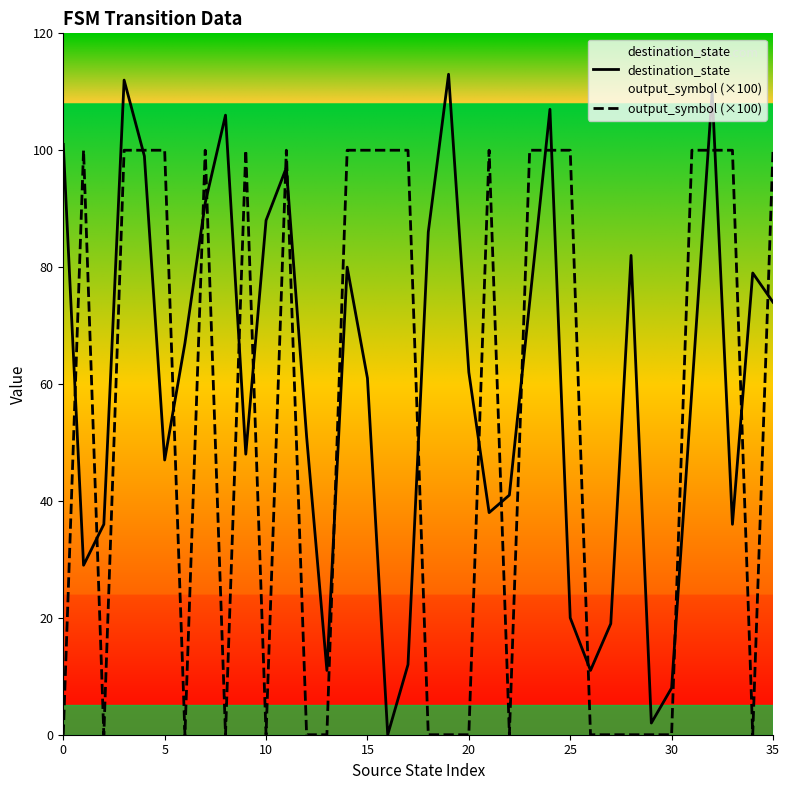

Which series changed the most between 17 and 25?

destination_state